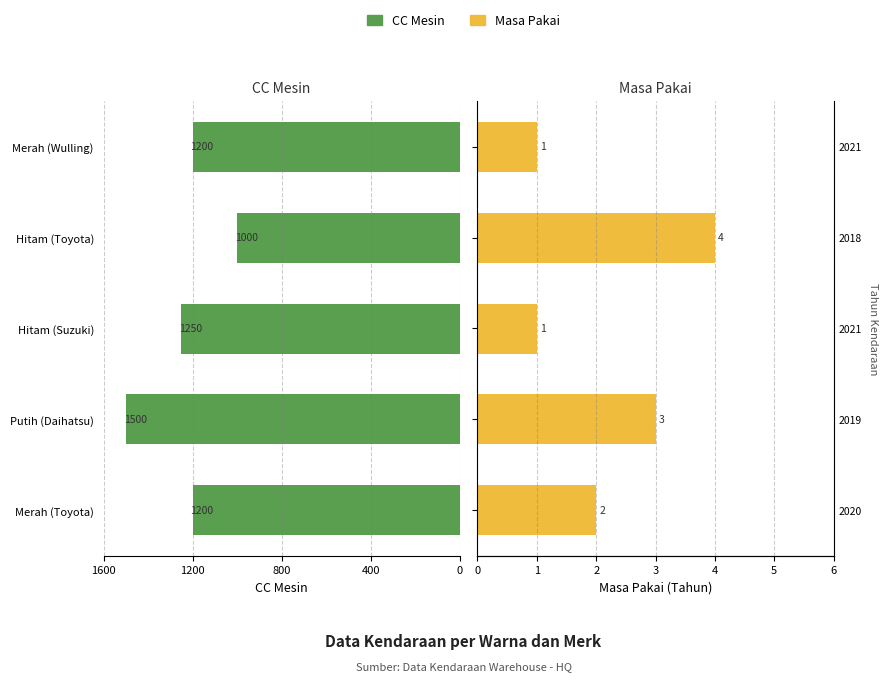

Which series has the largest range (max minus min)?

CC Mesin